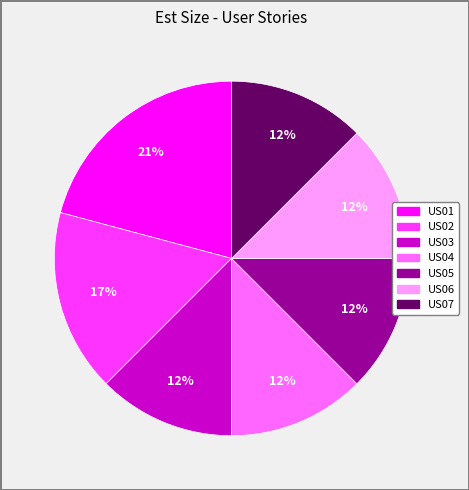

Which category has the biggest portion of the pie?

US01